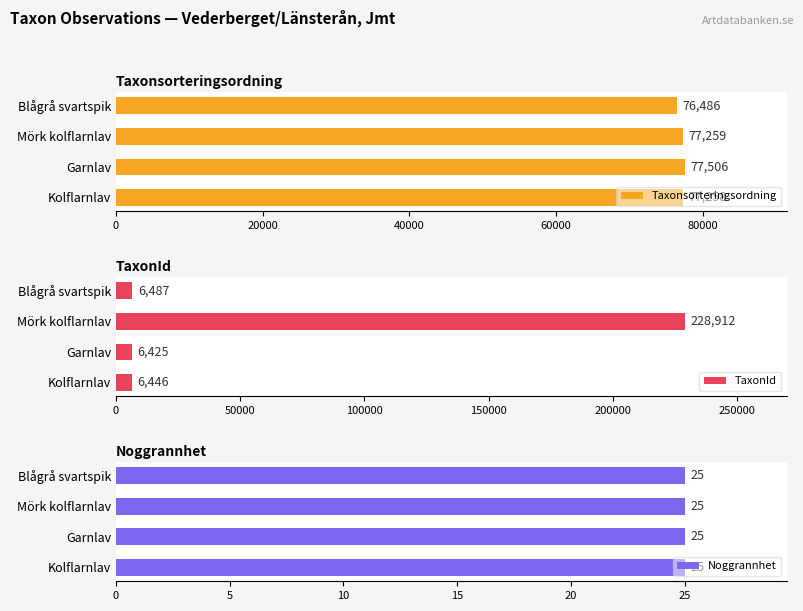

Rank the series by their maximum value, from highest to lowest.

TaxonId, Taxonsorteringsordning, Noggrannhet